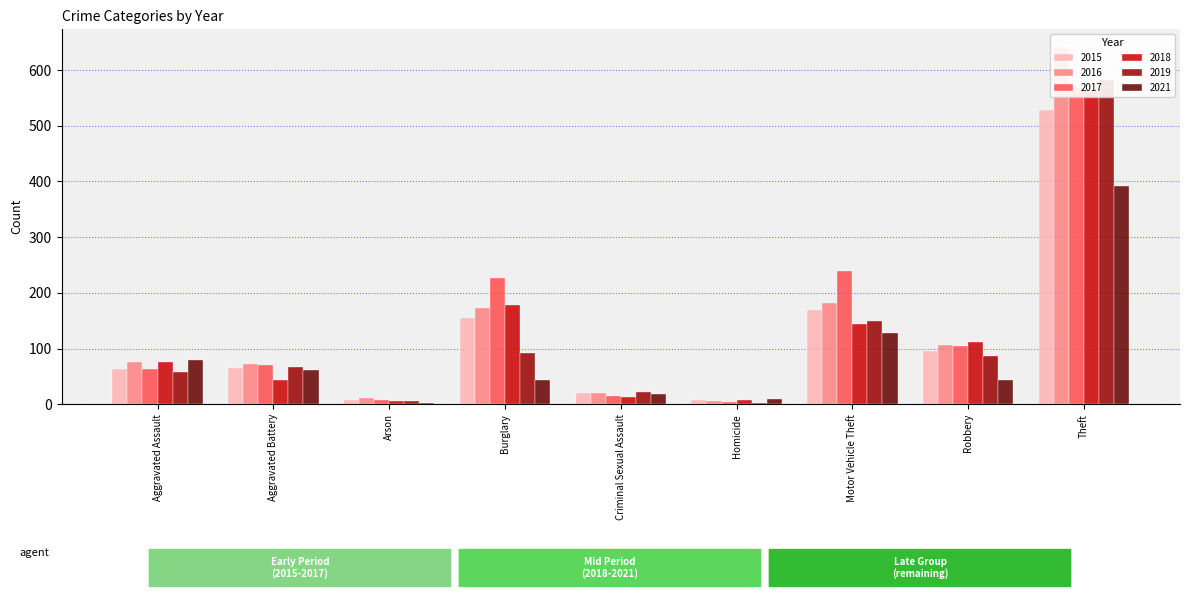

How many data points in 2016 are above 75?

4